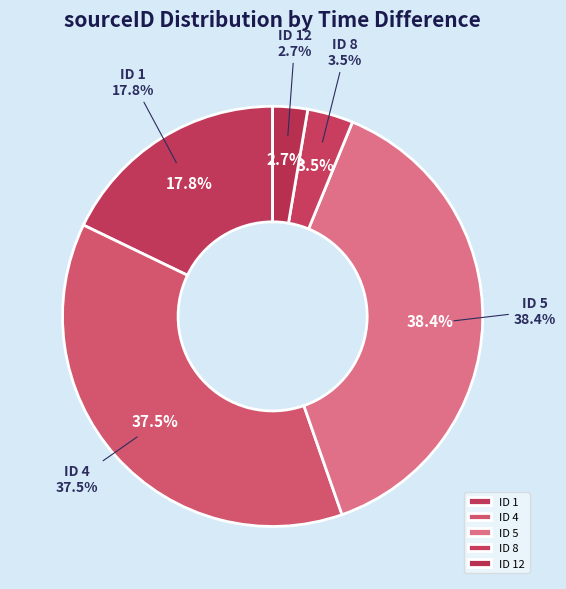

Is there any slice that represents more than half of the pie?

No